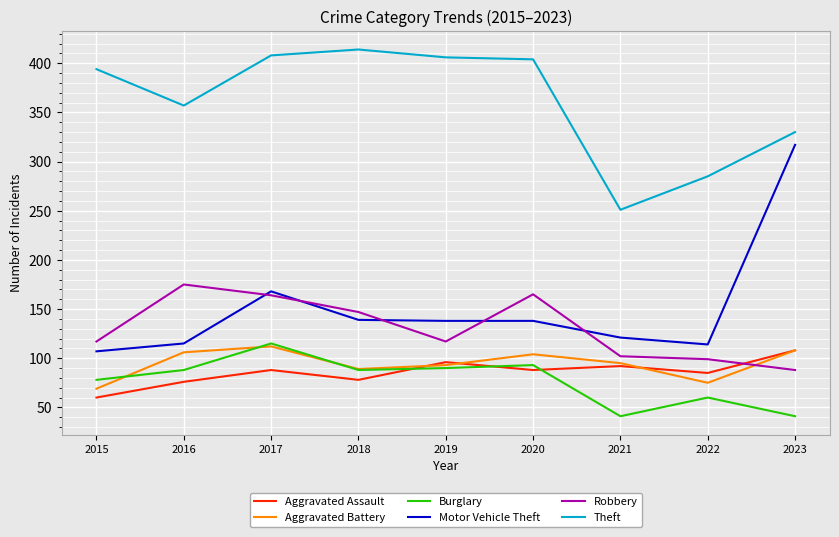

True or false: Burglary and Motor Vehicle Theft intersect in this chart.

False